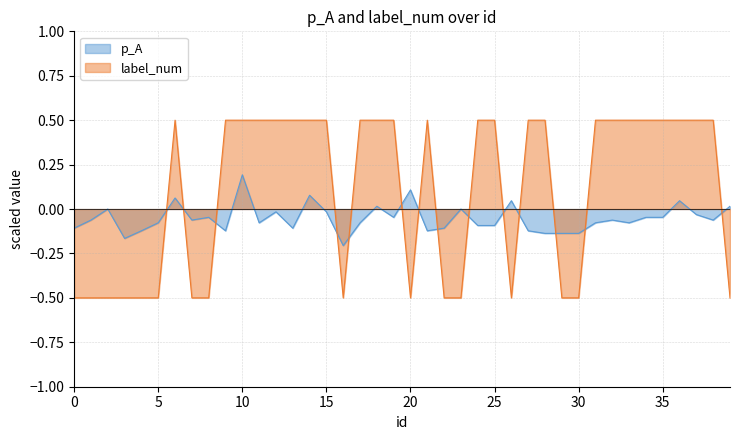

What is the sum of all label_num values?

4.0